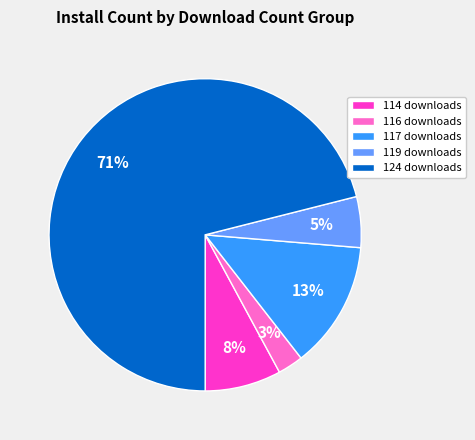

The 117 downloads slice represents 19% of the pie. True or false?

False